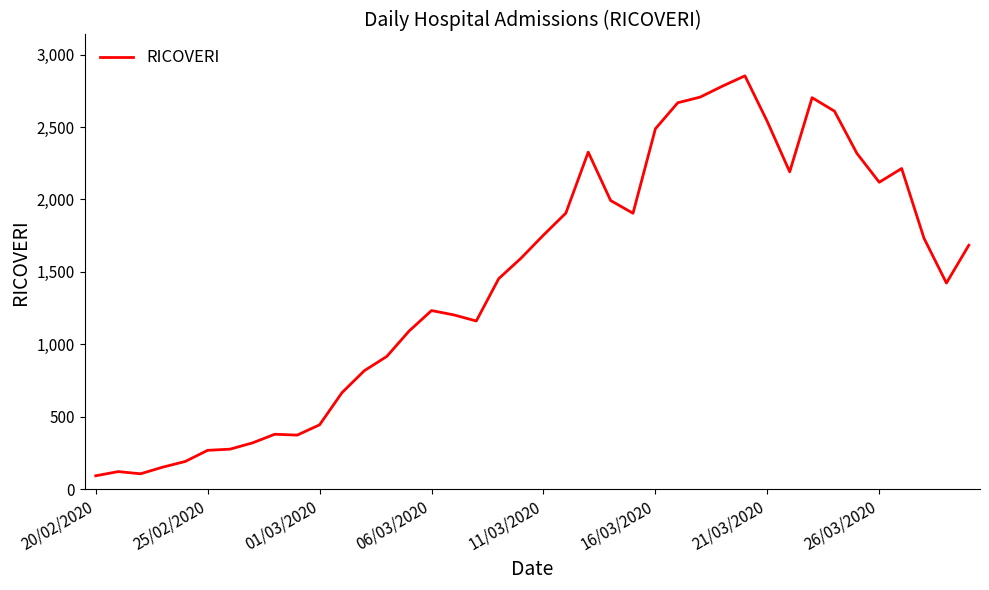

Count the number of data series in this chart.

1